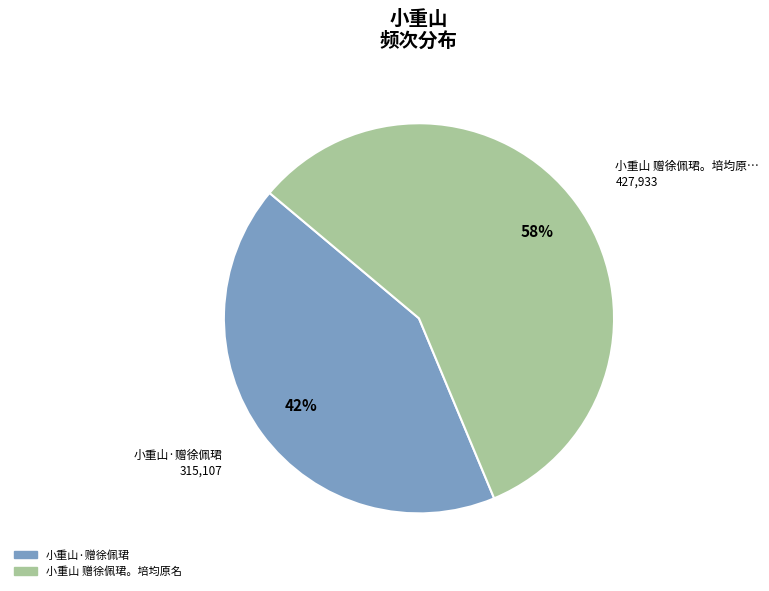

Do 小重山 赠徐佩珺。培均原名 and 小重山·赠徐佩珺 together represent more than half of the pie?

Yes